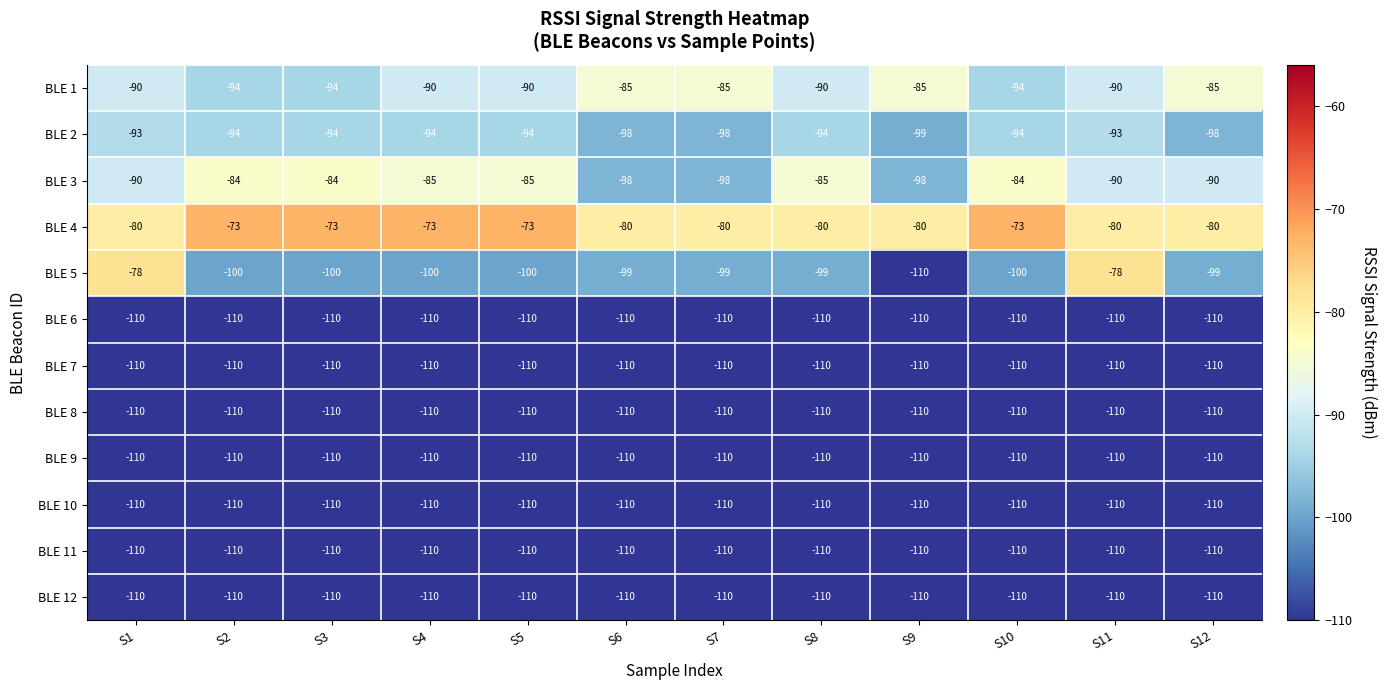

Between S1 and S5, which series saw the biggest shift?

BLE 5